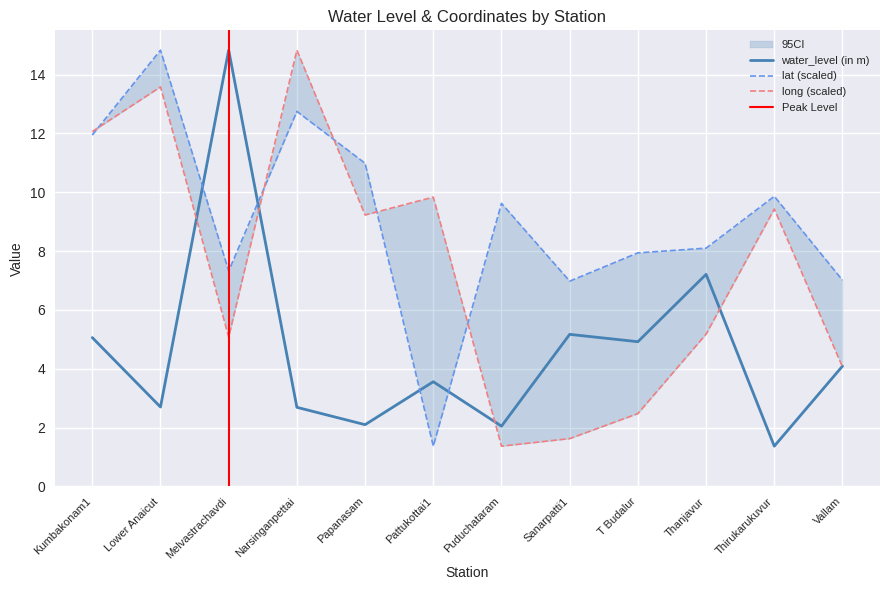

True or false: long and water_level (in m) intersect in this chart.

True